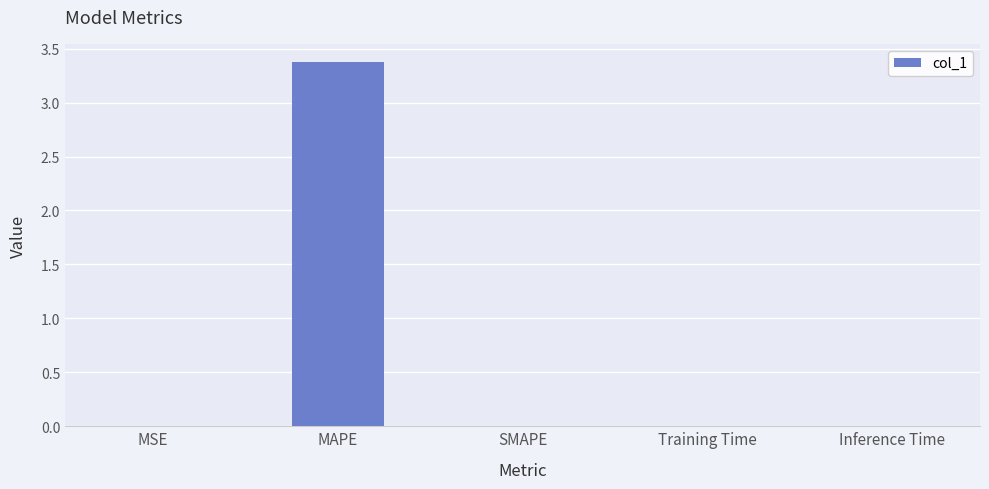

At which category does the chart reach its peak across all series?

MAPE